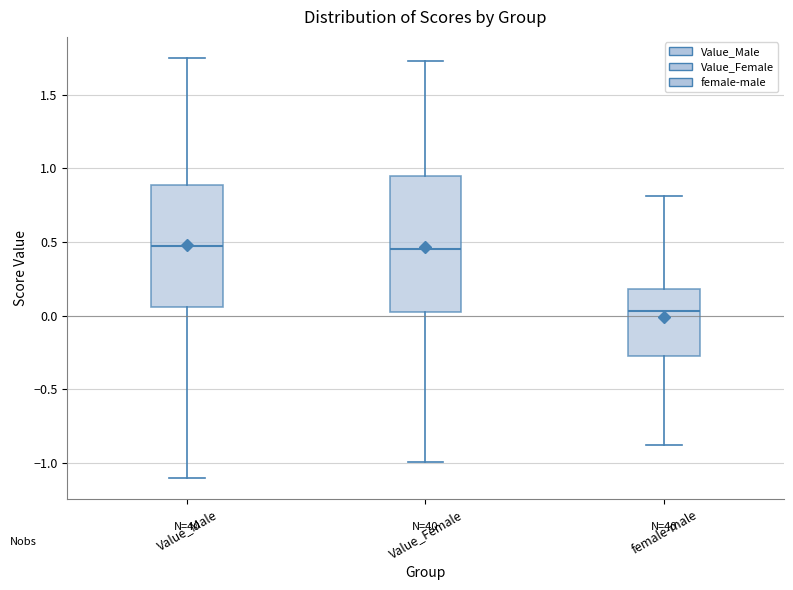

Which box is the tallest, from its lower edge to its upper edge?

Value_Female